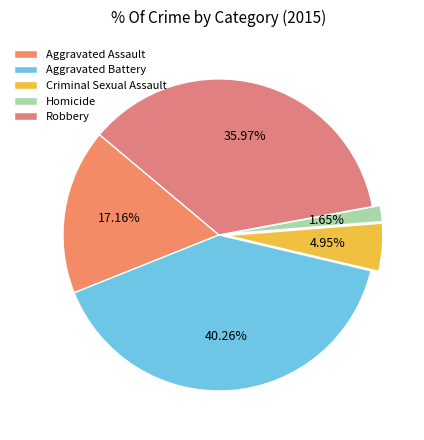

To the nearest percent, what percentage of the pie is Homicide?

2%